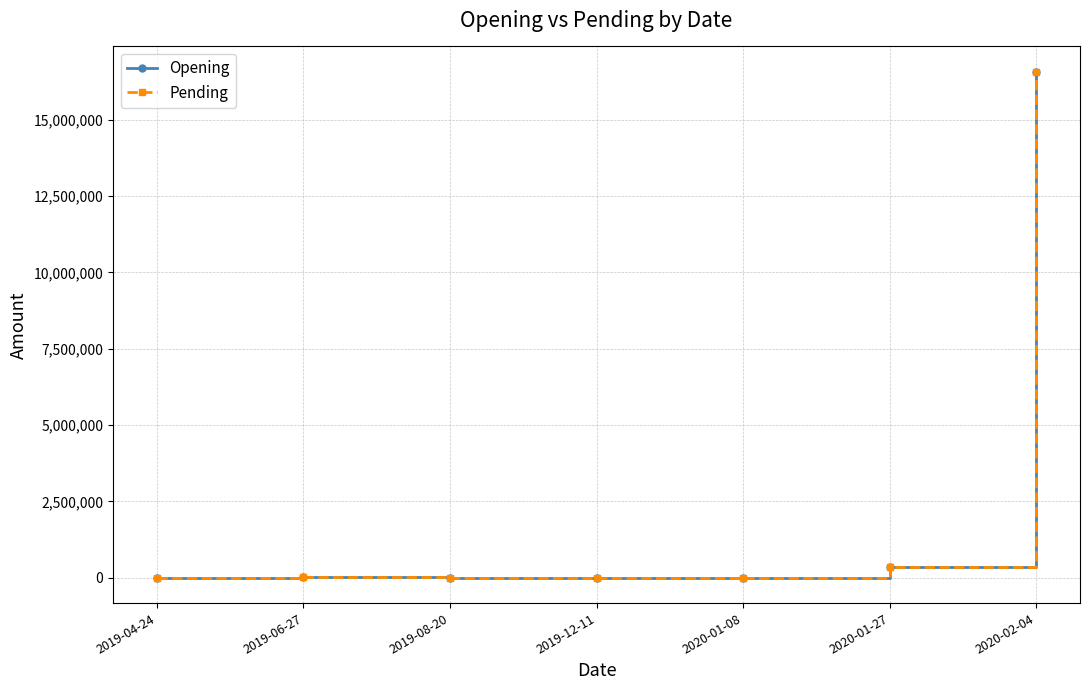

What is the maximum value shown in the chart?

16574644.2